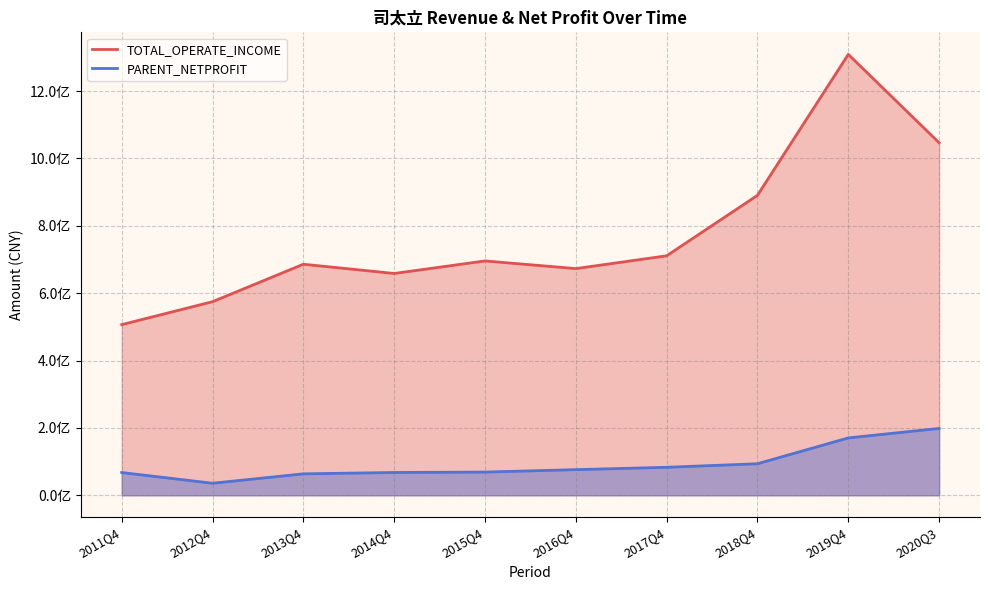

At which category does the chart reach its minimum across all series?

2012Q4